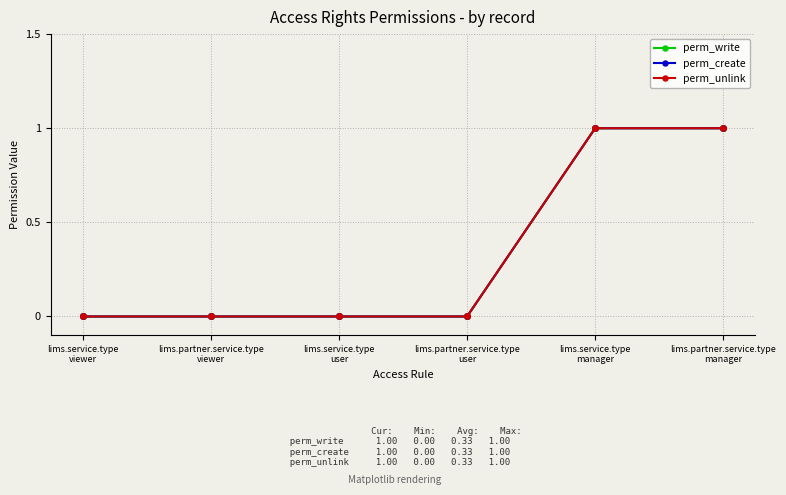

Which series has the largest total across all categories?

perm_write